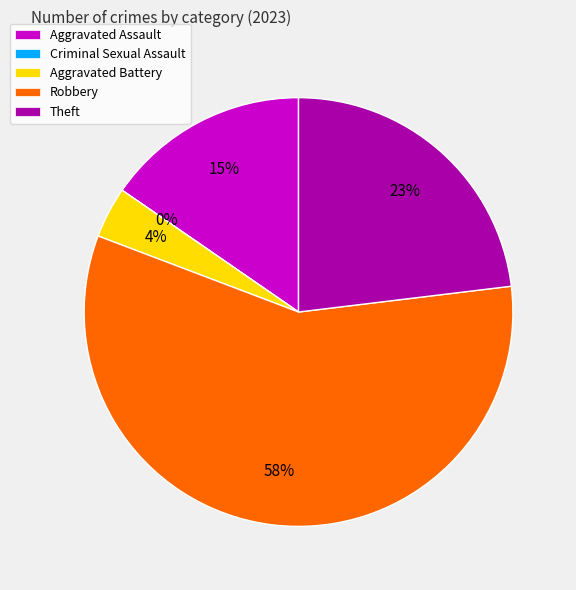

Which category has the smallest portion of the pie?

Criminal Sexual Assault